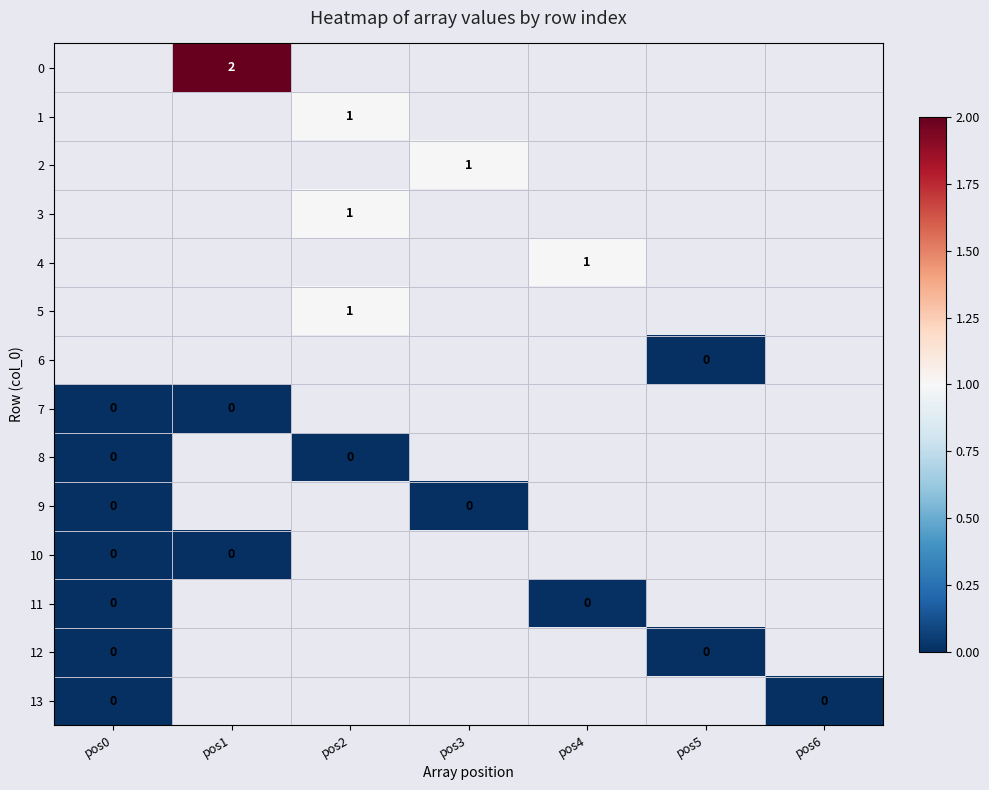

List the series in order of their overall mean, highest first.

0, 1, 2, 3, 4, 5, 6, 7, 8, 9, 10, 11, 12, 13